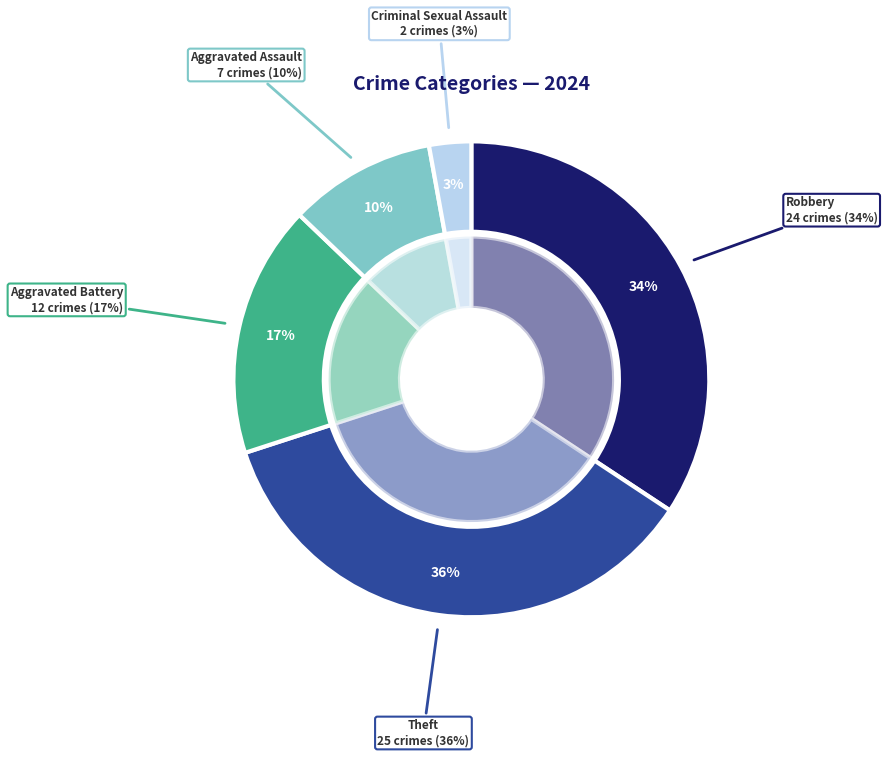

Is it true that Theft is 36% of the pie?

True